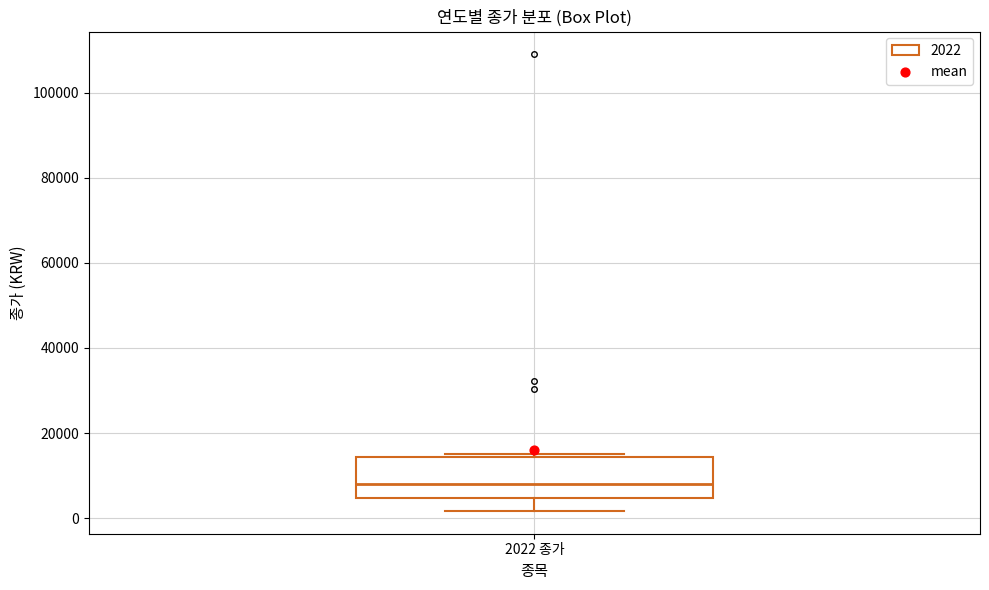

Transcribe this box plot: give where the median line is, the range the box spans, and where the two whiskers end, as read against the y-axis. The values are not printed on the chart, so give them approximately, as read against the axis.

median 8000, box 4000 to 14000, whiskers 2000 to 16000